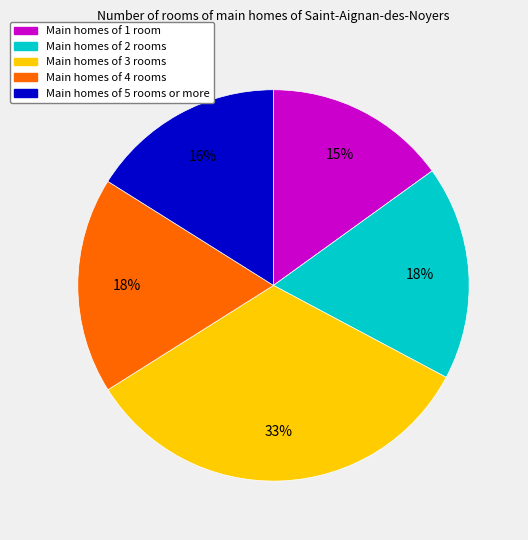

To the nearest percent, what is the average slice percentage?

20%